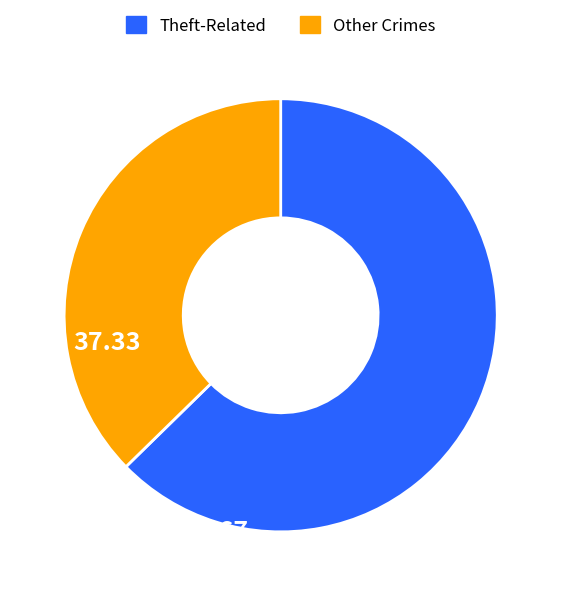

Does any single category account for the majority?

Yes